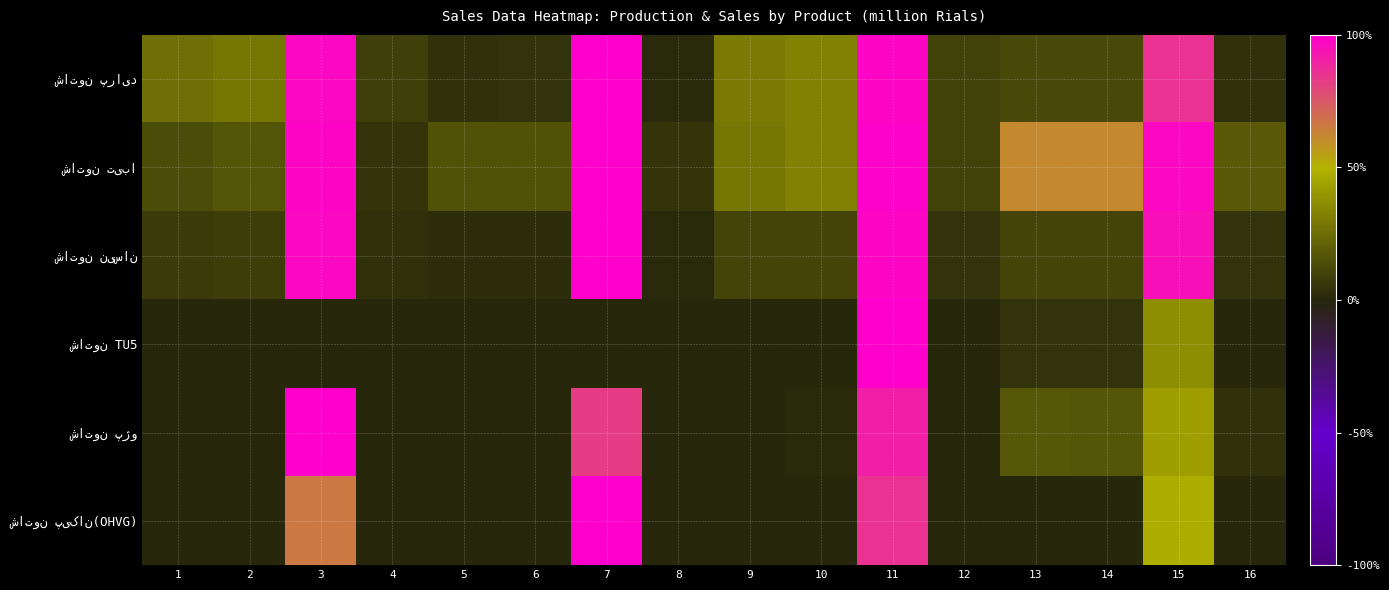

What is the total value across all series at 9?

0.7